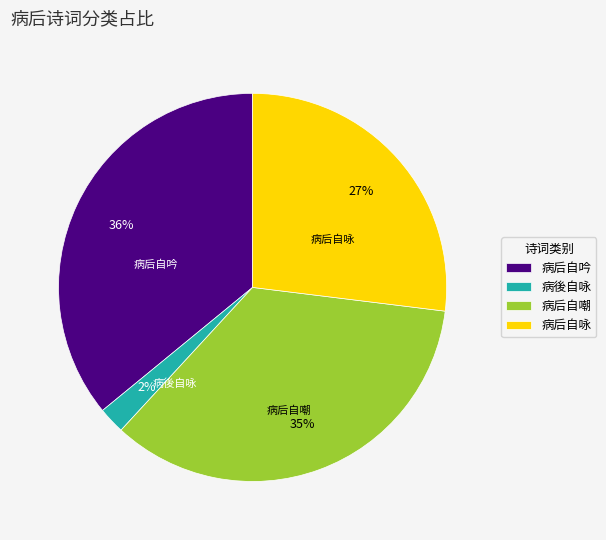

Is there a majority slice in this chart?

No